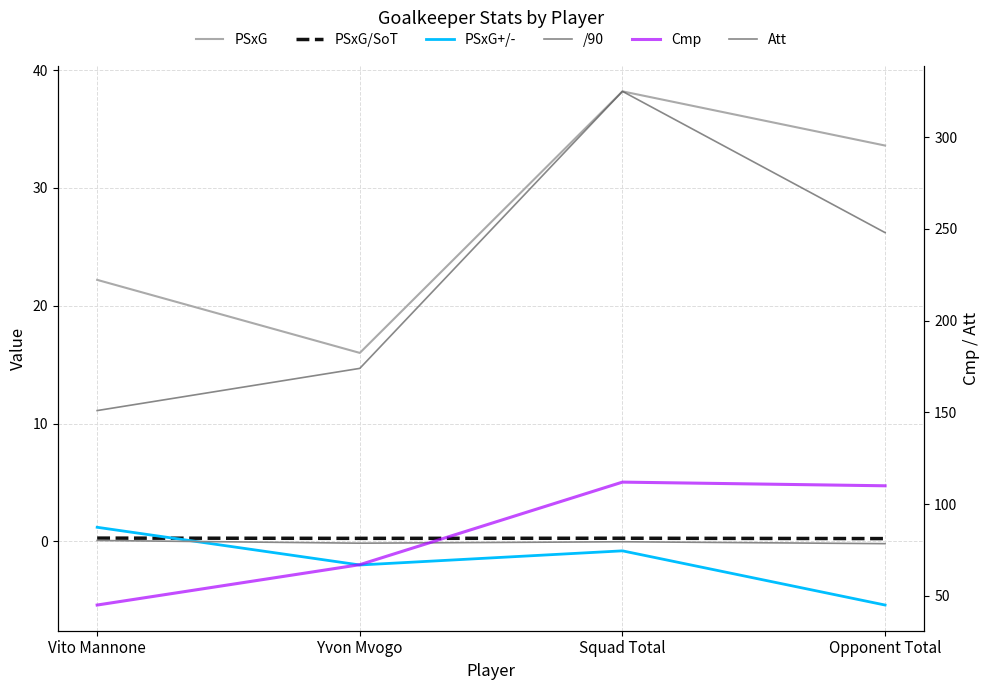

True or false: /90 has a value of -0.1 at Yvon Mvogo.

False